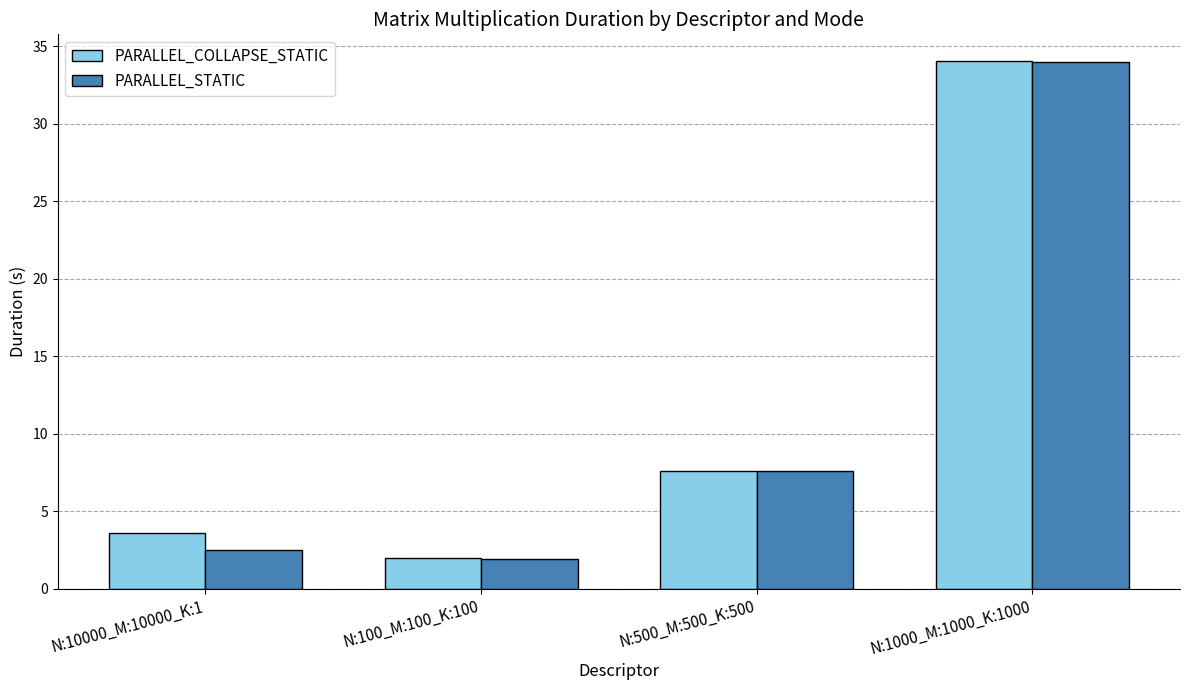

What is the highest value of the PARALLEL_COLLAPSE_STATIC series?

34.1